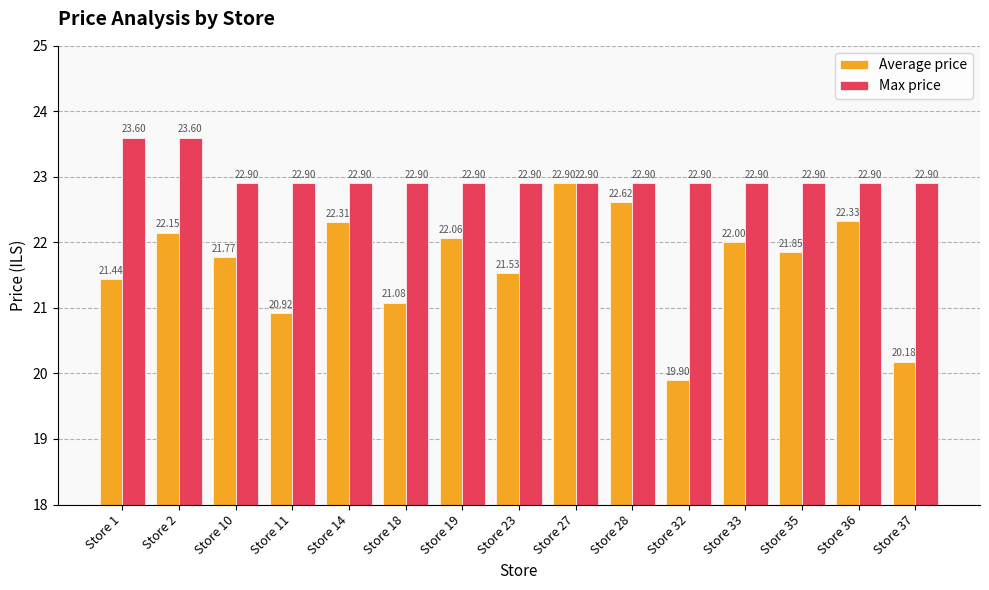

What is the value of the Average price bar at the 11th from the left?

19.9